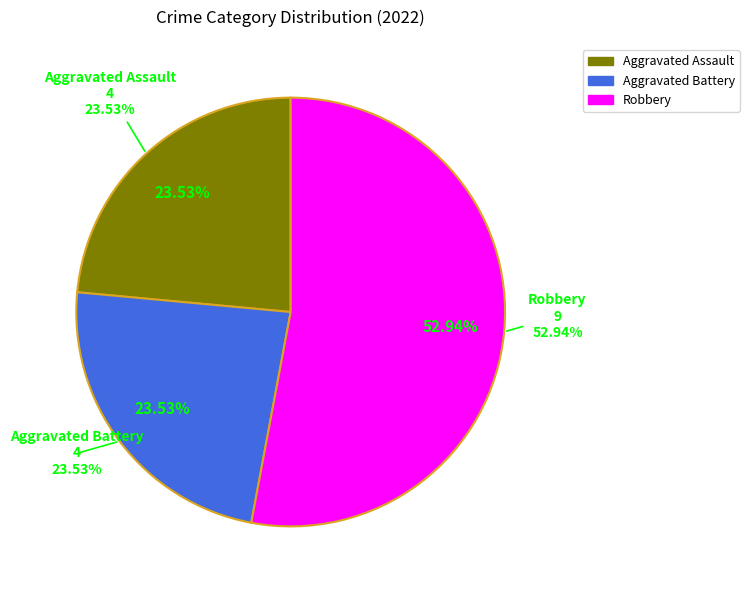

Does any single category account for the majority?

Yes